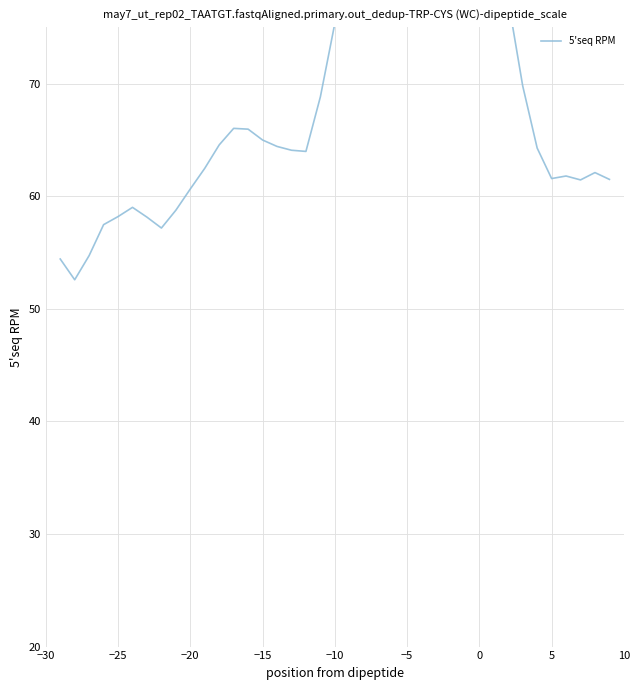

What is the change in value from −5 to 10?

+3.5